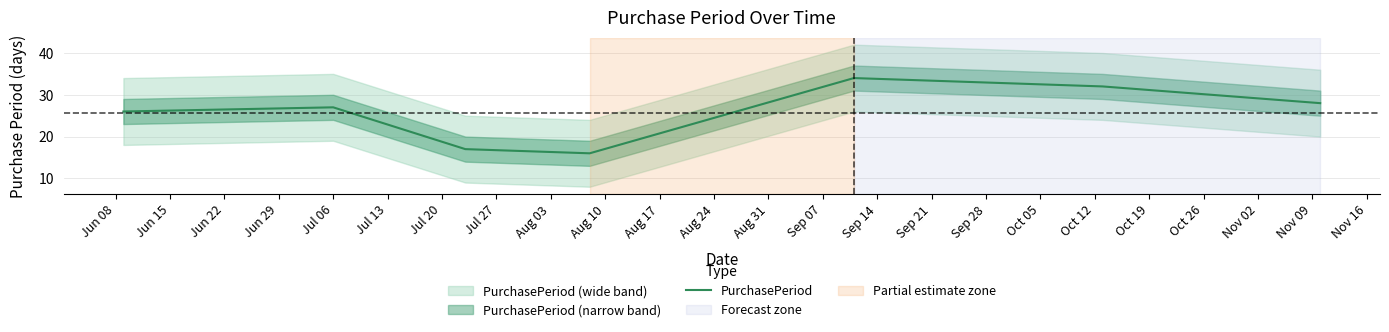

At which label is the value closest to 25?

Jun 08